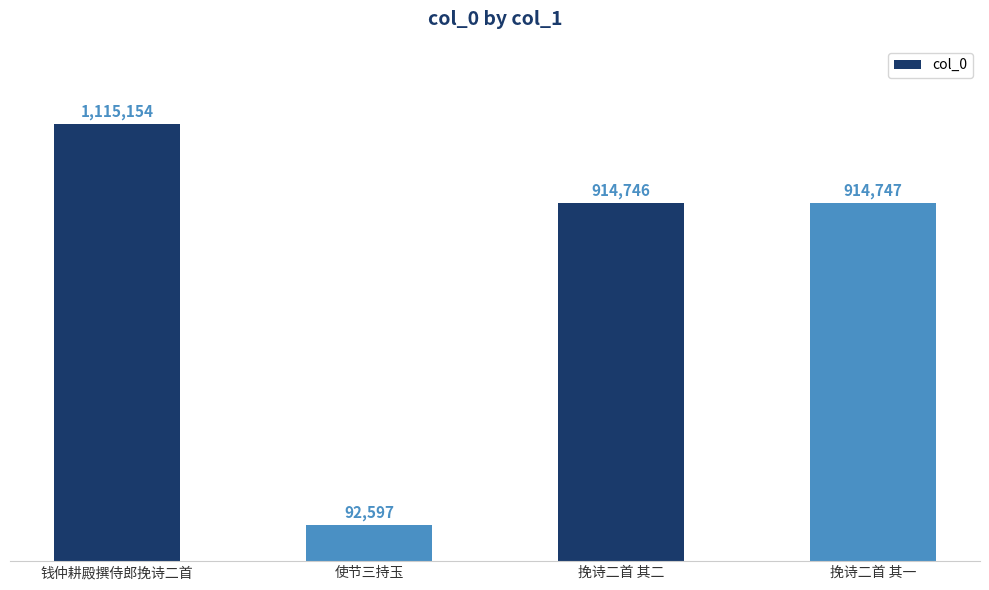

Does the chart contain any negative values?

No